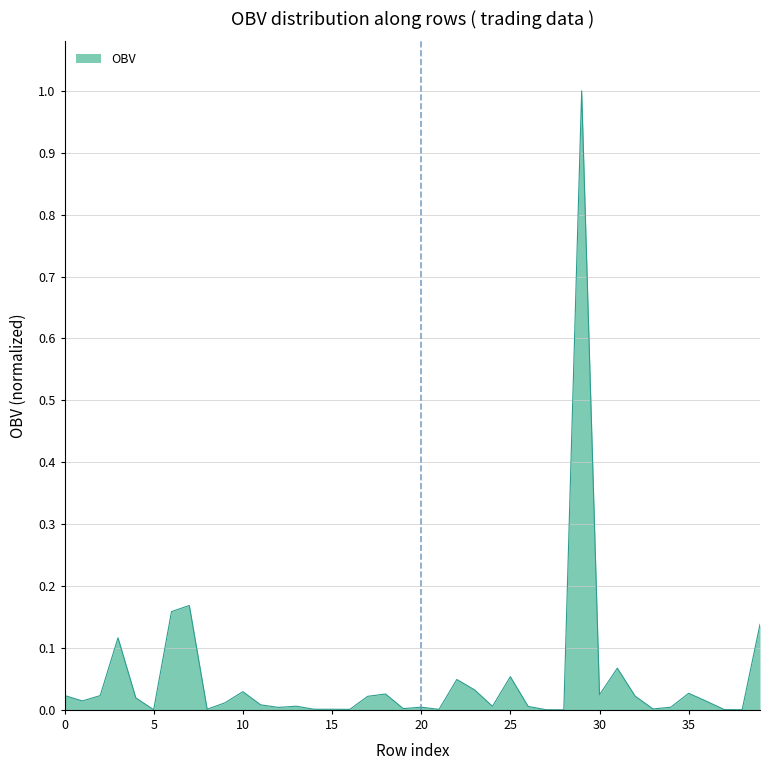

What is the maximum value shown in the chart?

1.0